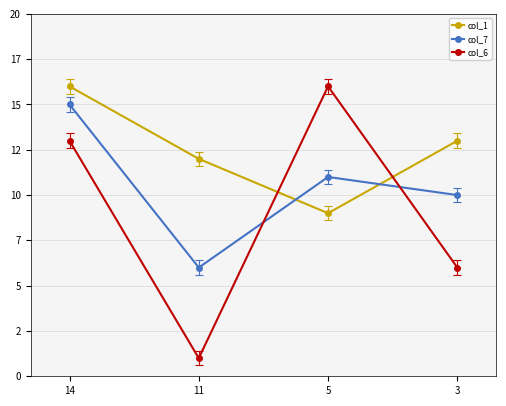

Count the col_1 values in the range 12 to 16.

3